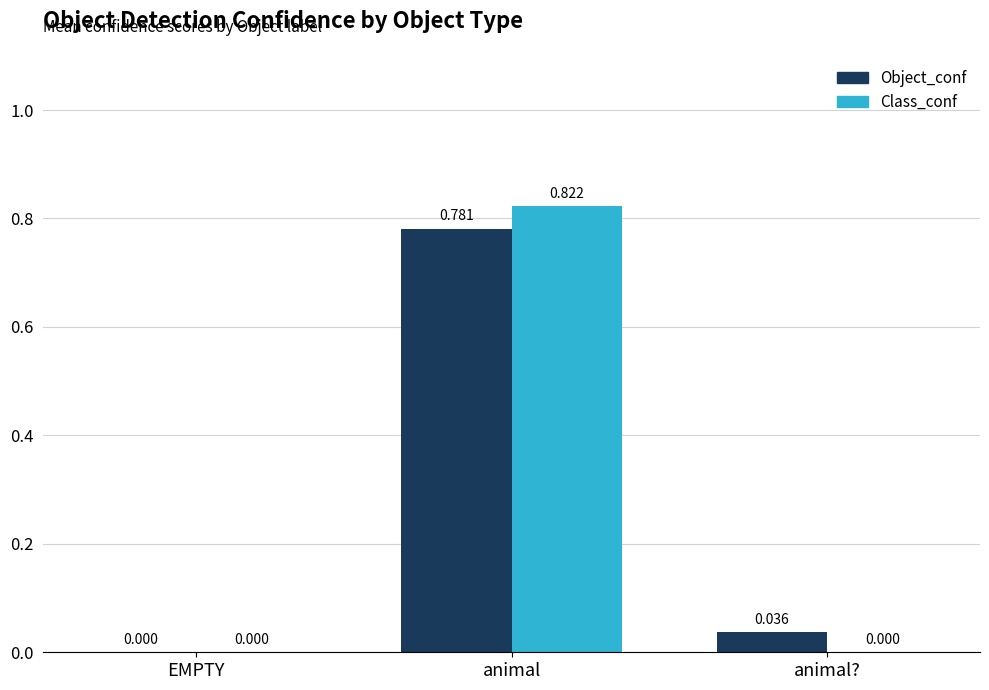

Between animal and animal?, which series saw the biggest shift?

Class_conf